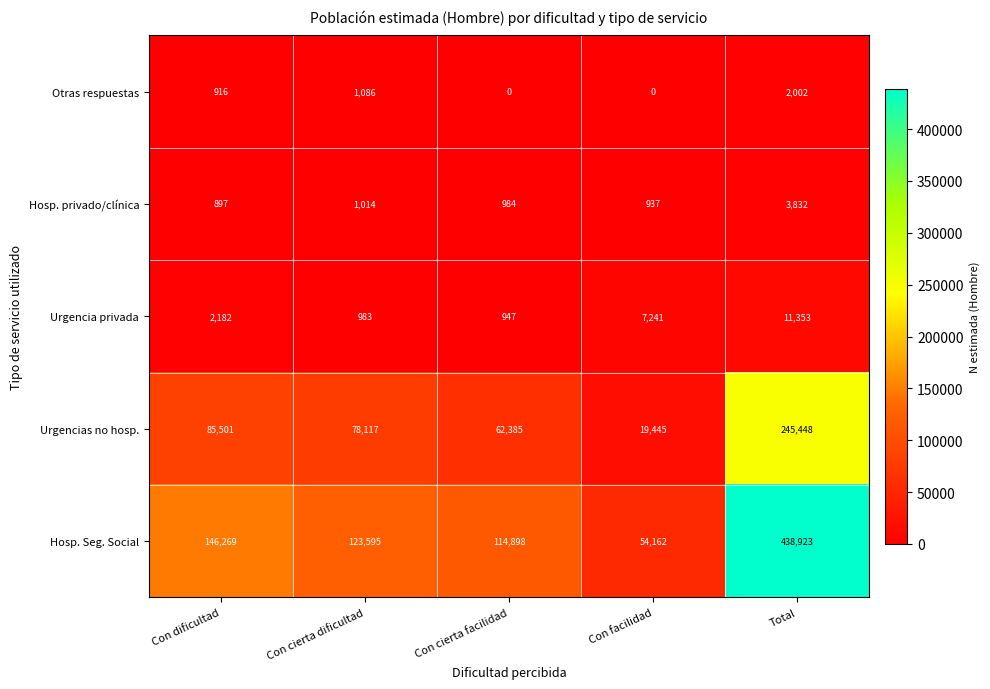

What is the difference between the Urgencia privada values at Con dificultad and Con cierta facilidad?

1235